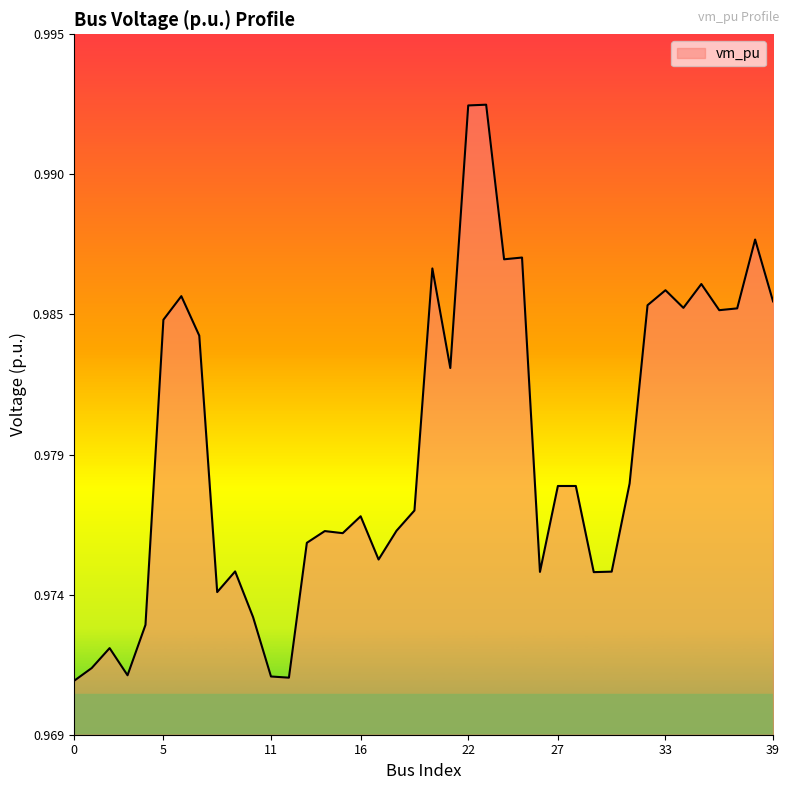

Does the chart display data point markers on the line(s)?

No